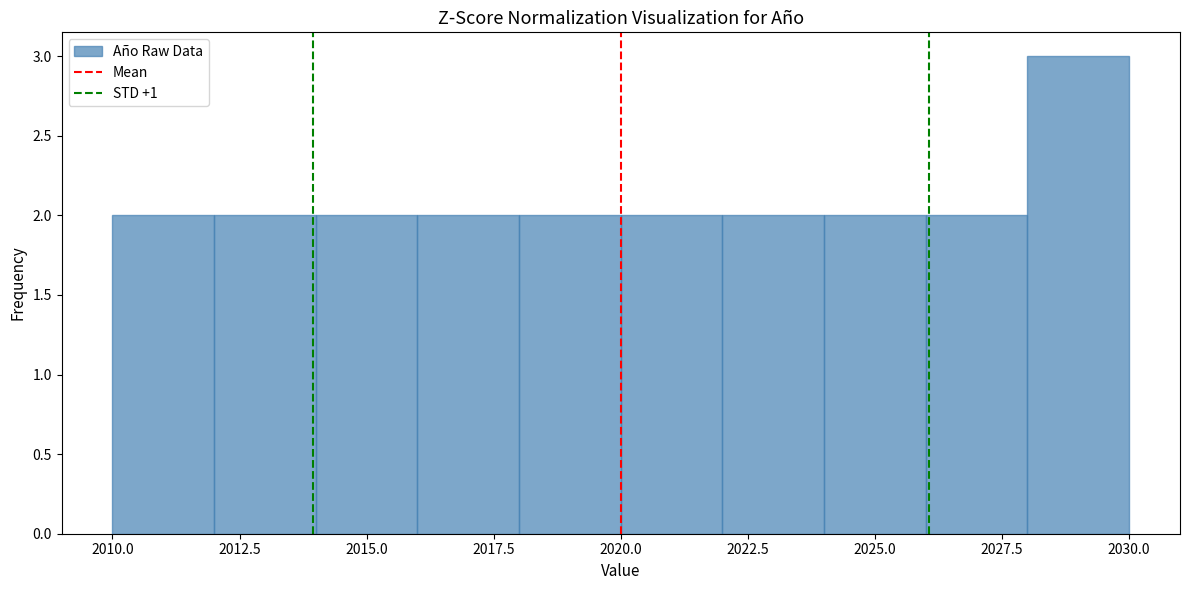

Which range on the x-axis has the tallest bar?

2028 to 2030